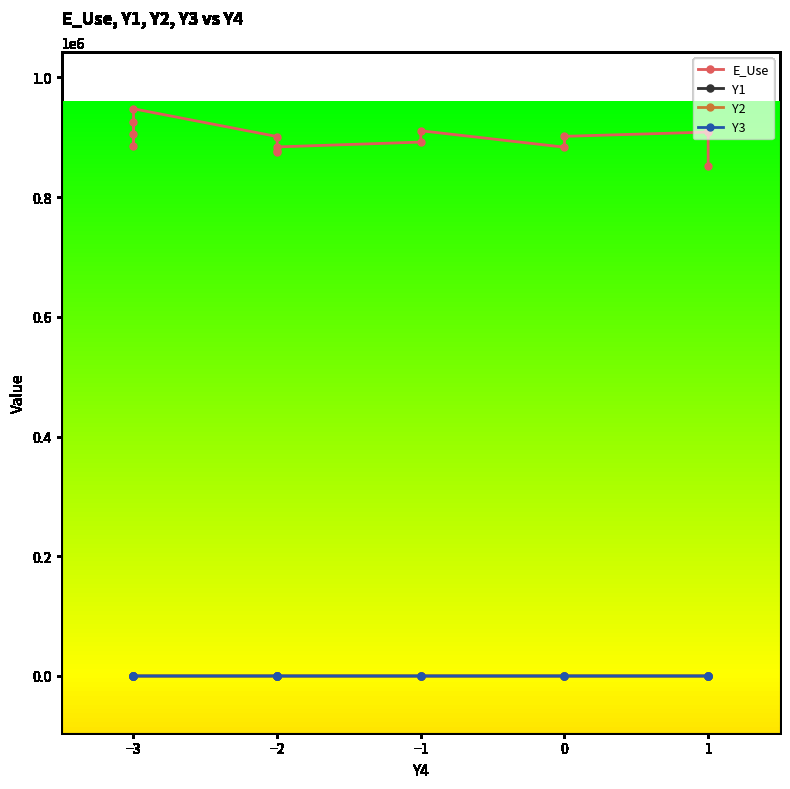

Reading left to right, list all the values displayed in this chart.

E_Use: 905823.8	926321.3	884790.7	947639.0	901228.2	874612.2	877117.3	883893.0	892013.2	910937.2	883456.3	901590.9	908751.7	909711.9	851591.9
Y1: 3.0	-2.0	-1.0	-3.0	-2.0	2.0	3.0	-1.0	1.0	2.0	-1.0	-2.0	-2.5	0.5	0.5
Y2: -3.0	0.0	1.0	1.0	1.0	-2.0	-2.5	0.0	-2.5	-3.5	2.0	-1.0	-1.5	2.5	-1.5
Y3: 1.5	3.5	1.5	3.5	2.0	1.0	0.5	2.0	2.0	2.0	-1.0	3.0	3.5	-3.5	0.5